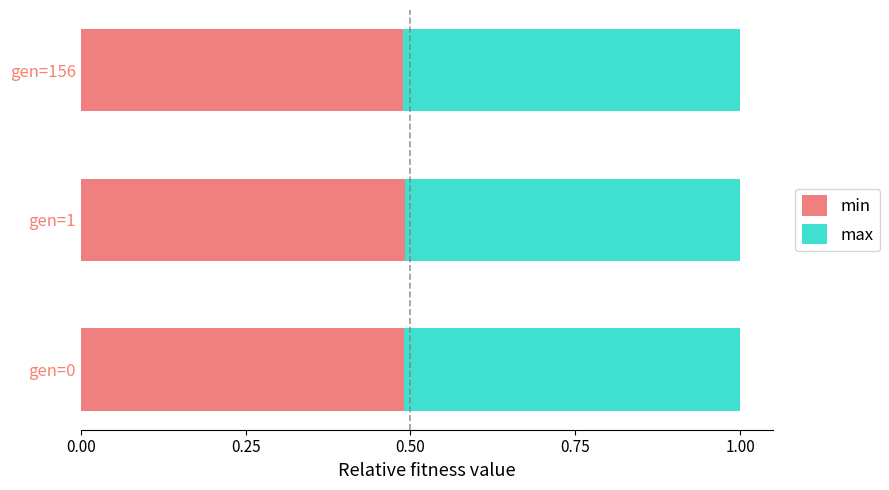

What is the sum of all min values?

1.5